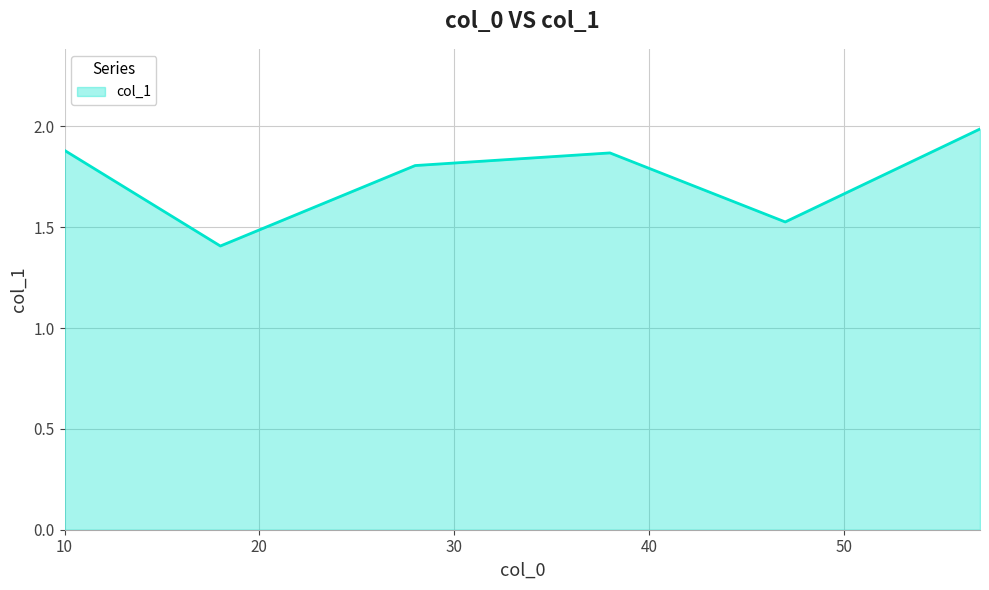

What is the smallest value displayed?

1.4